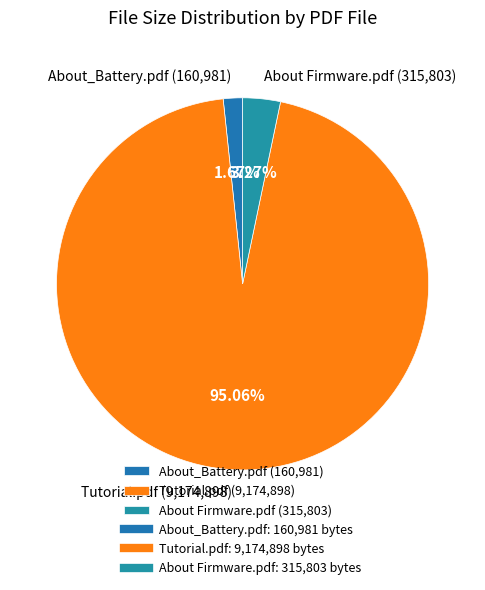

What portion of the pie excludes About Firmware.pdf?

96.7%